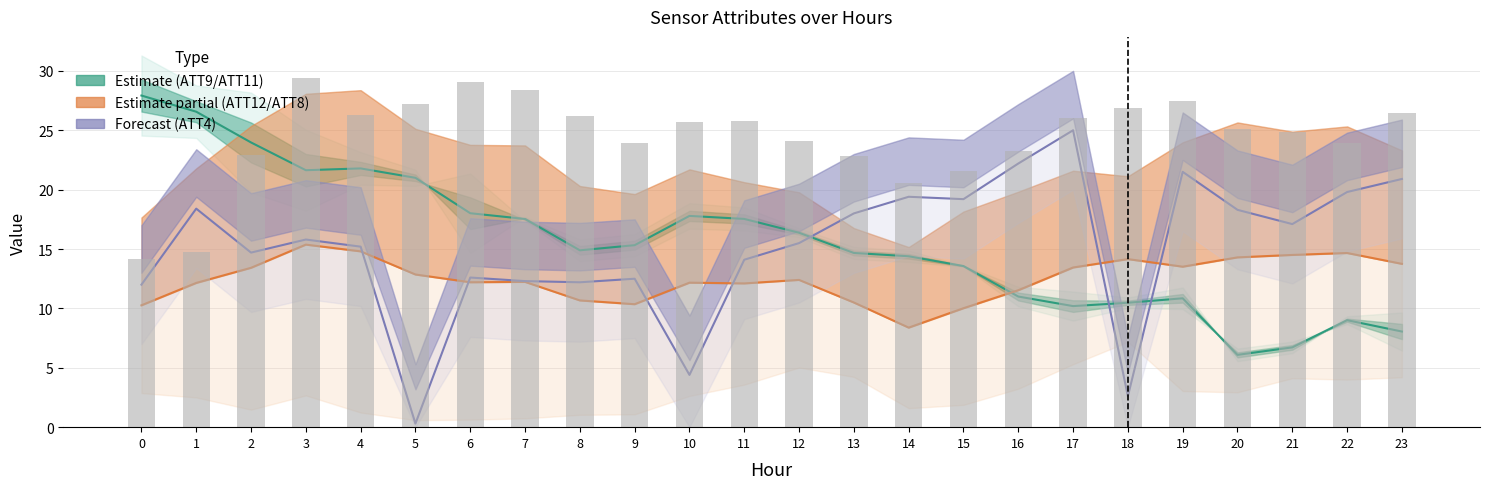

The chart shows a value of 20.1 at 6. True or false?

False